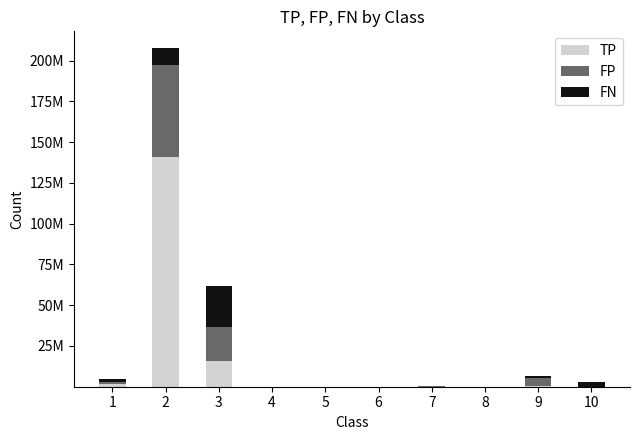

What are all the series names shown in the legend?

TP, FP, FN